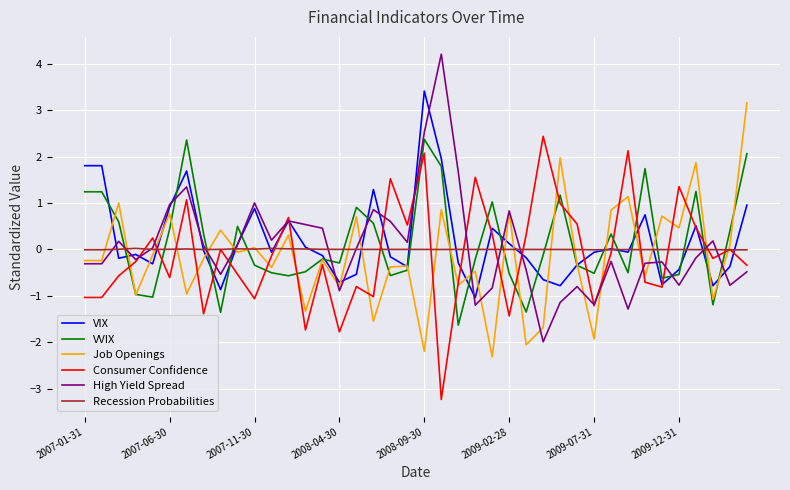

What is the maximum value for VVIX?

2.4